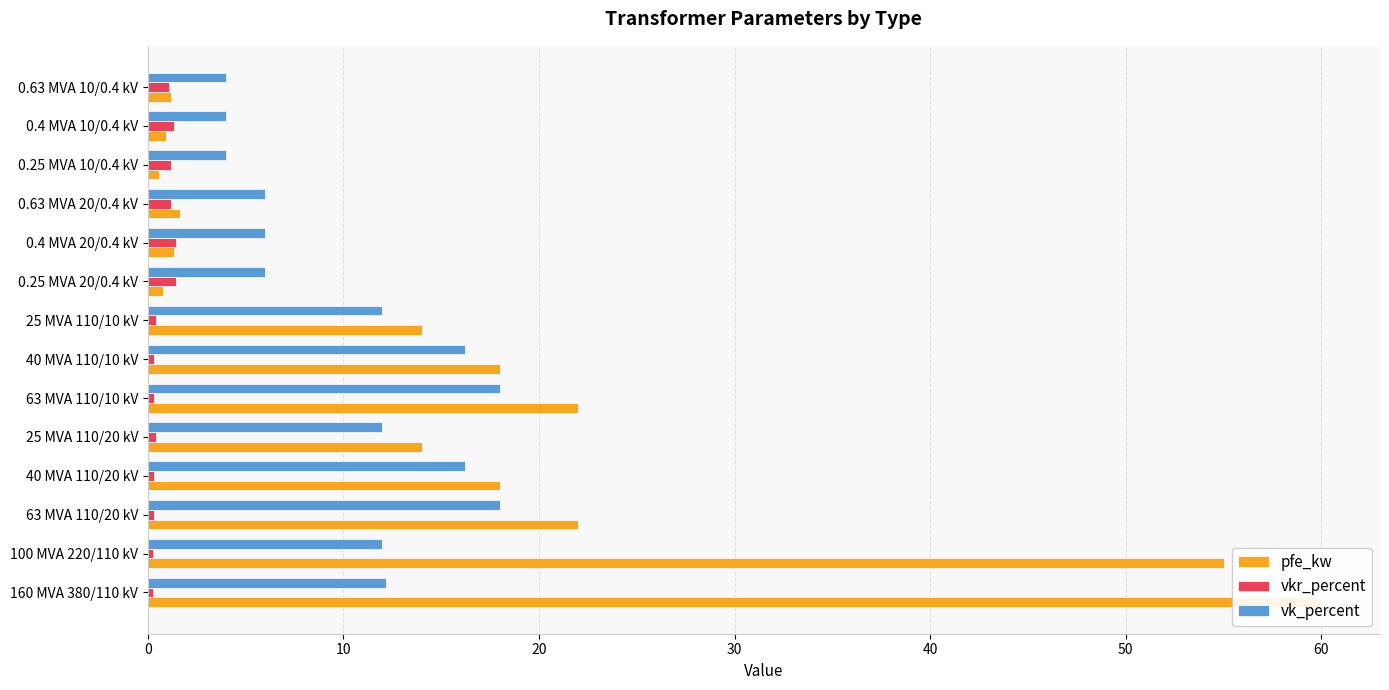

The pfe_kw series shows 1.6 at 0.63 MVA 20/0.4 kV. True or false?

True